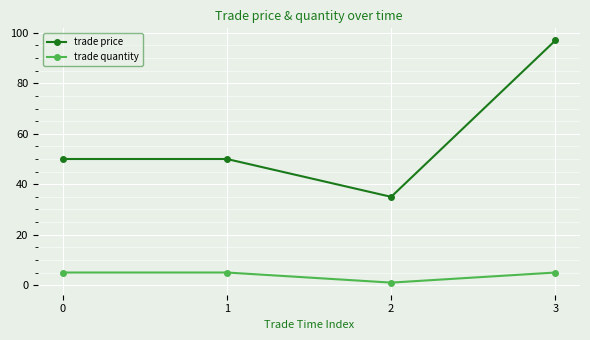

What is the difference between the highest and lowest values at 1?

45